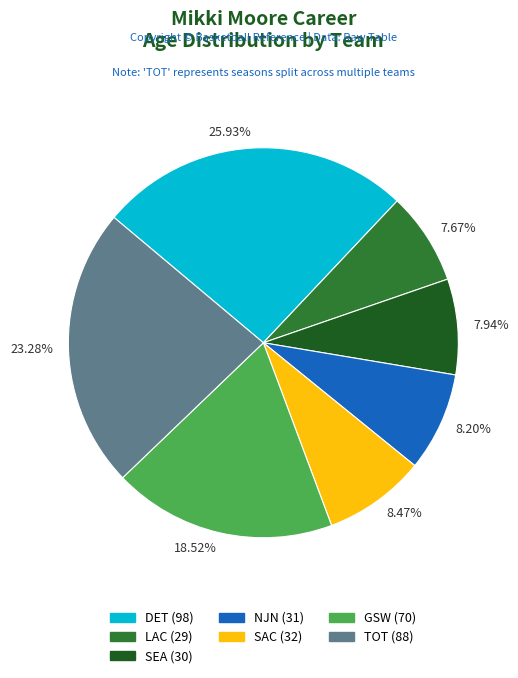

Which has a higher value, SEA or GSW?

GSW